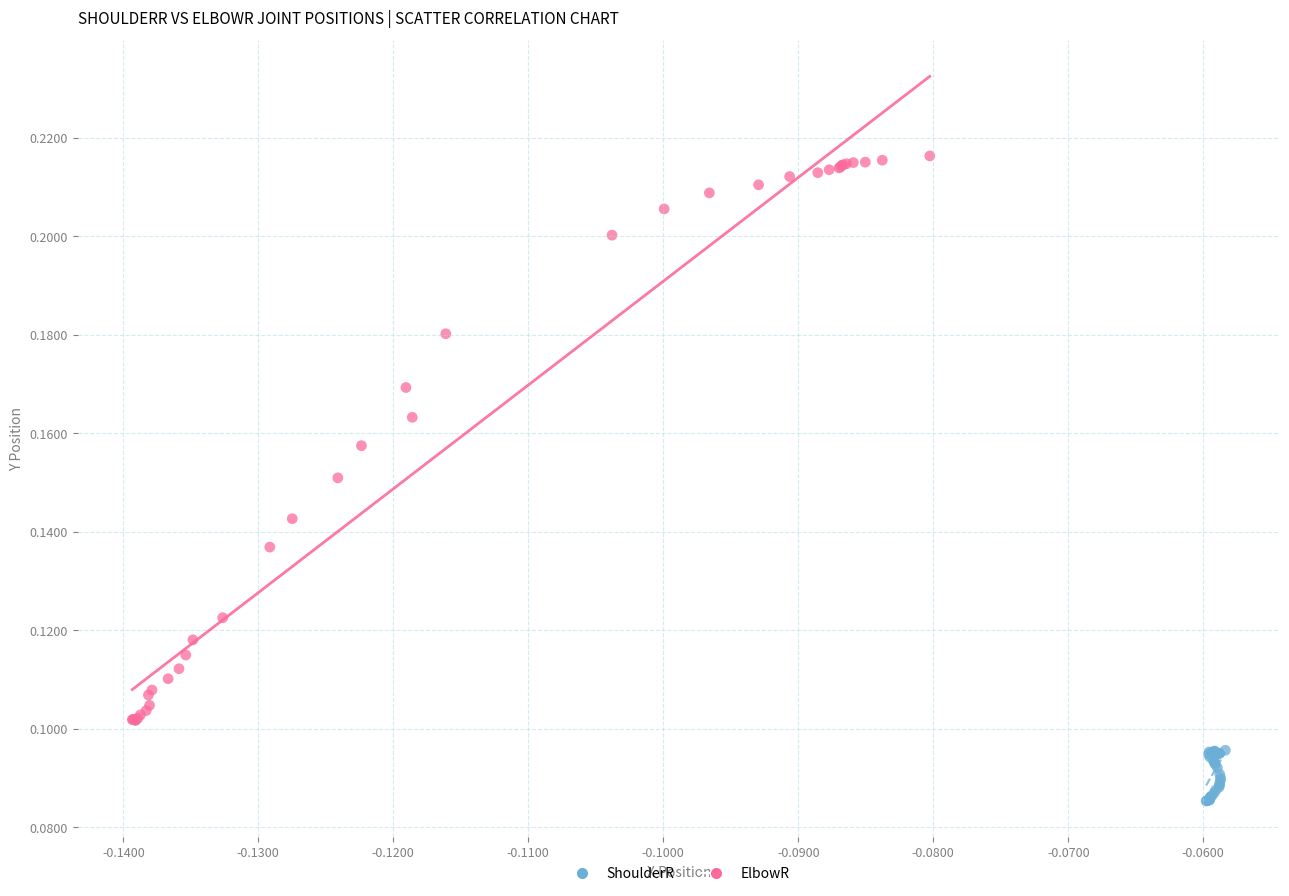

Which series has the widest spread of Y values?

ElbowR